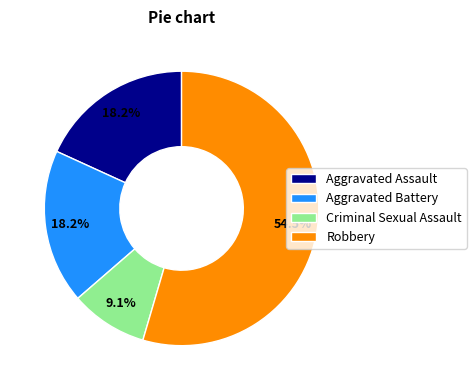

What is the largest slice in the pie chart?

Robbery